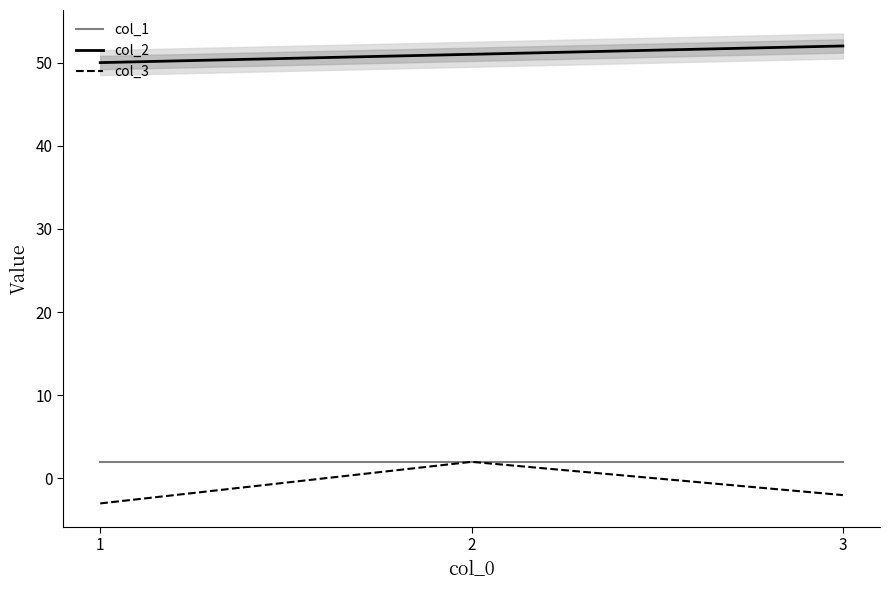

What is the maximum value shown in the chart?

52